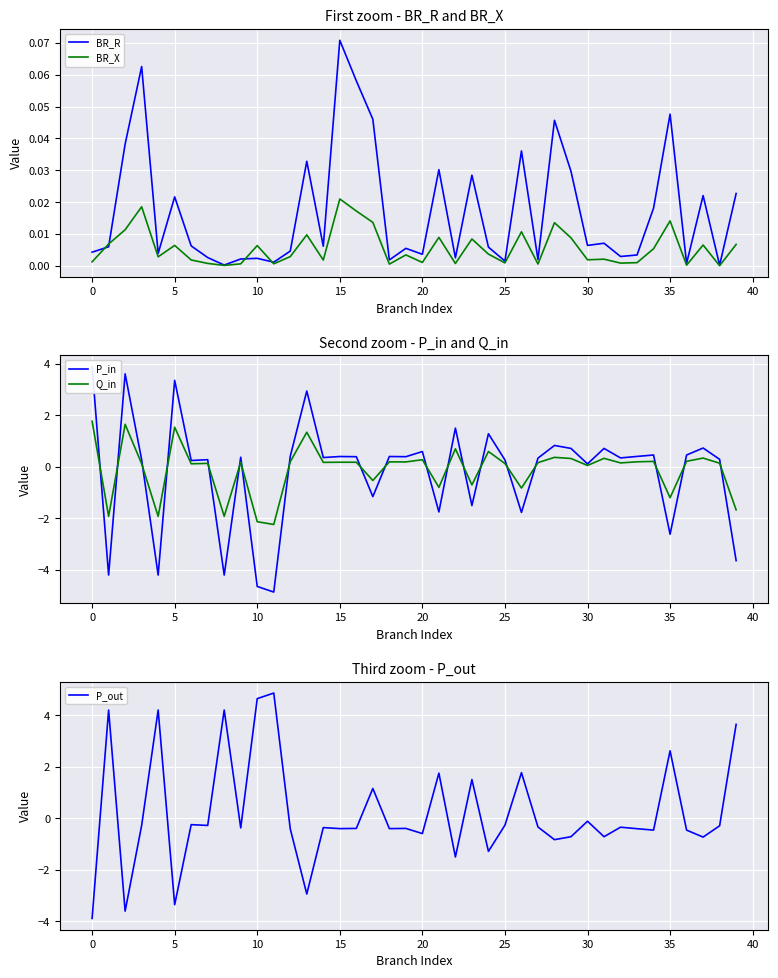

What are all the series names shown in the legend?

BR_R, BR_X, P_in, Q_in, P_out